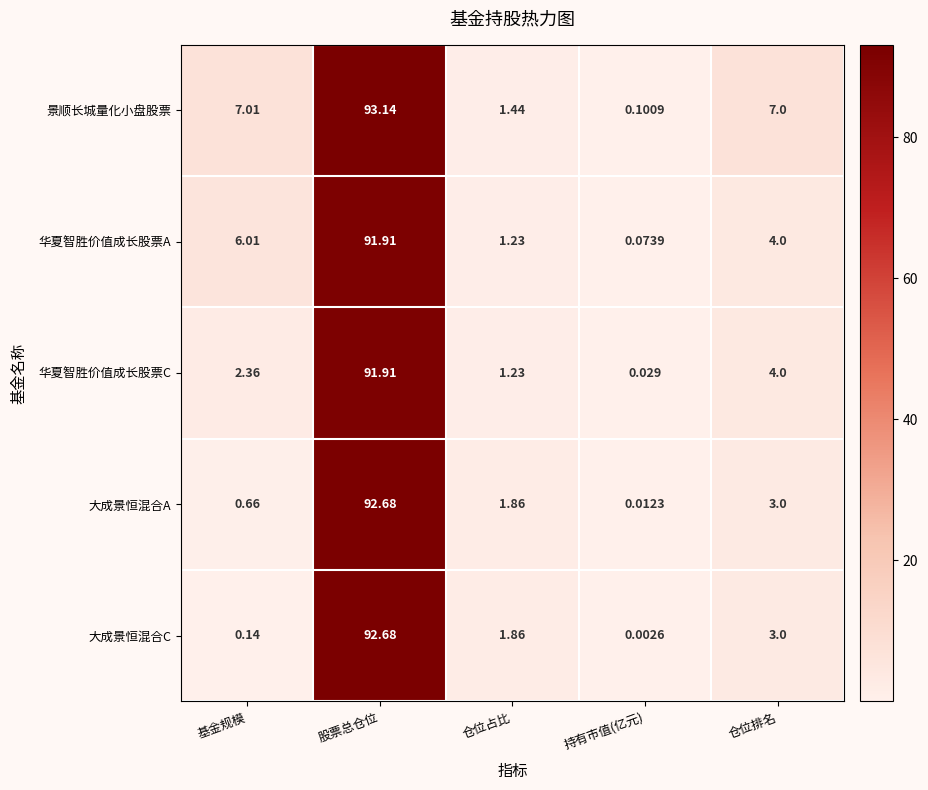

At which category is the sum across all series the highest?

股票总仓位